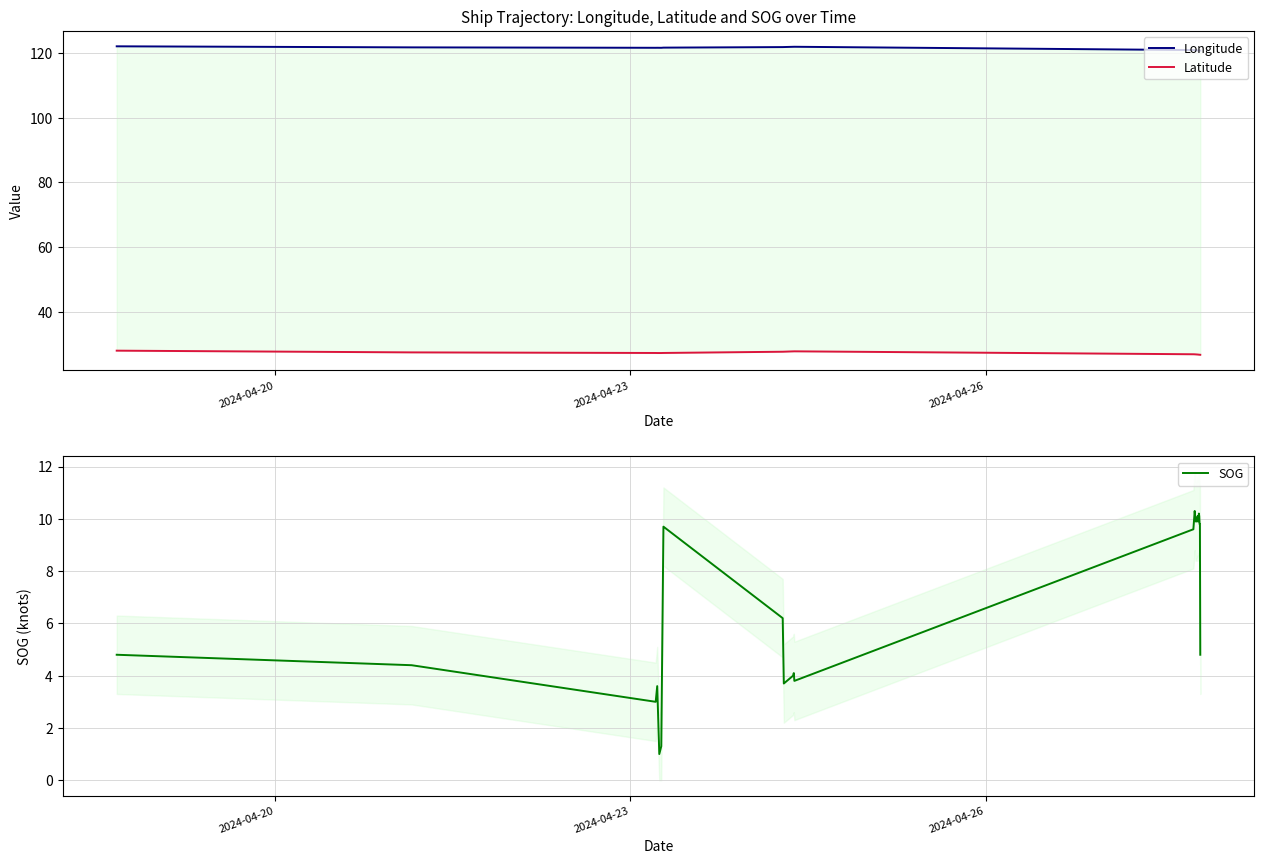

How many data points in Longitude are less than 121?

20